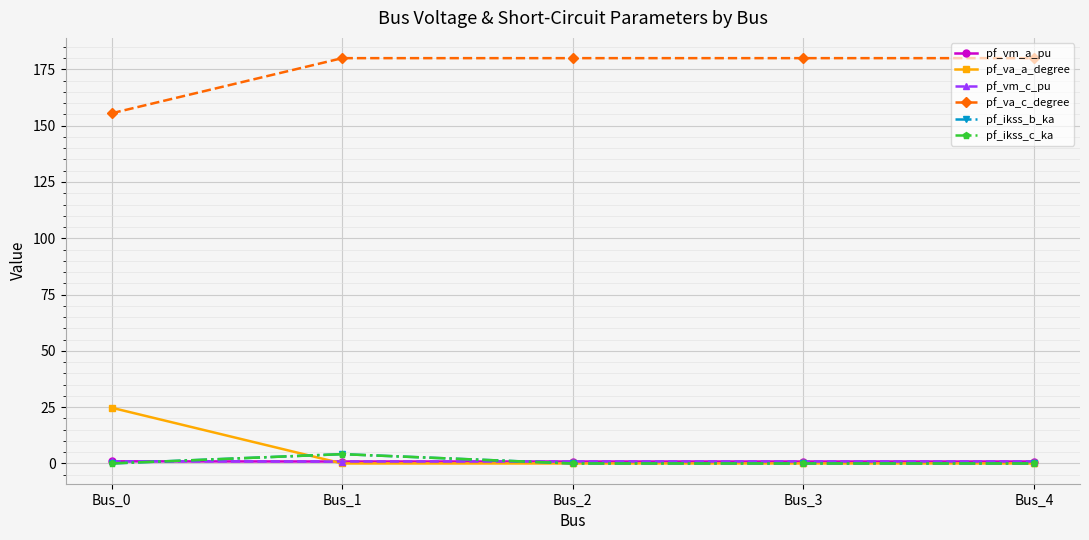

Where is the first local maximum for pf_ikss_b_ka?

Bus_1